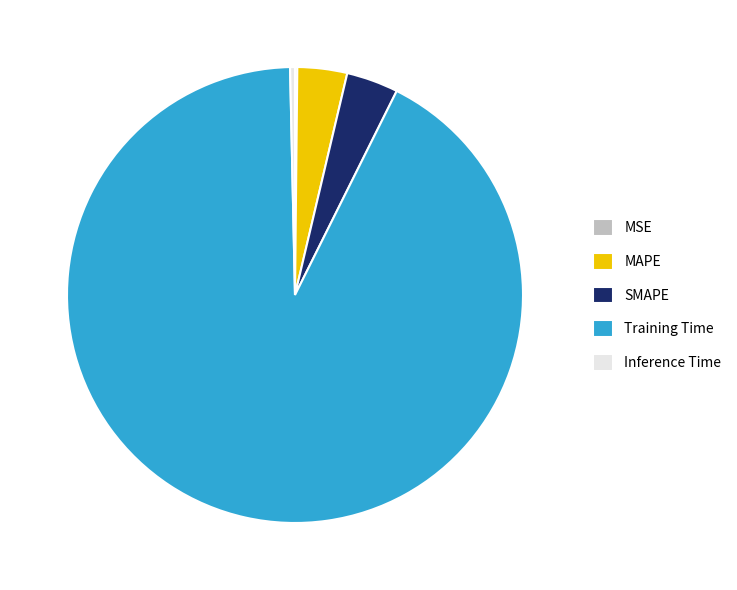

True or false: Inference Time accounts for 0% of the total.

True